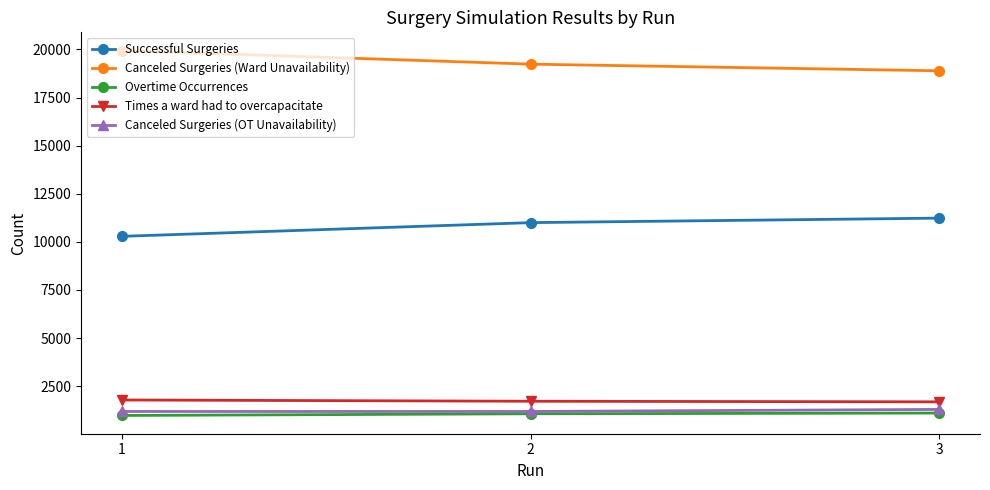

Does the chart have visible grid lines?

No